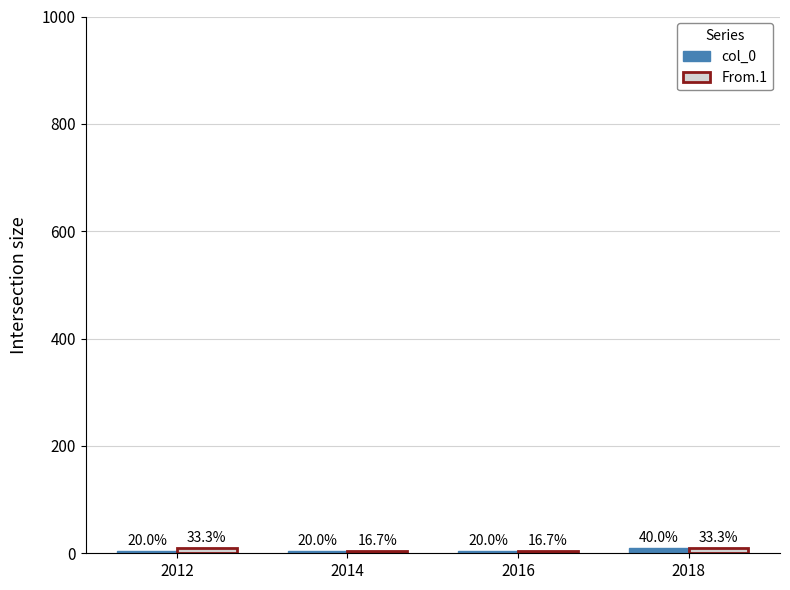

What are all the series names shown in the legend?

col_0, From.1